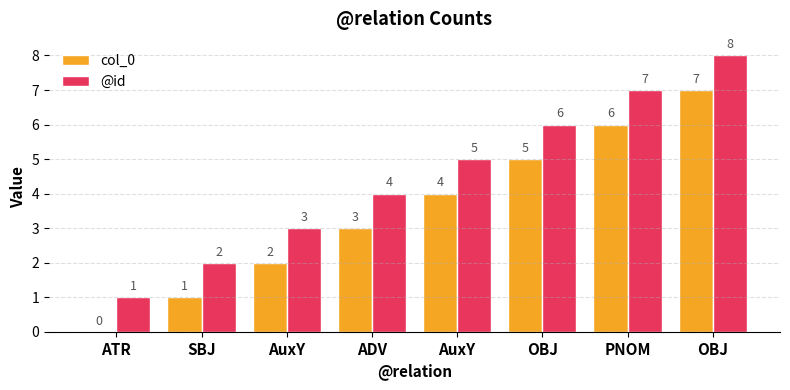

Rank the series by their average value, from lowest to highest.

col_0, @id